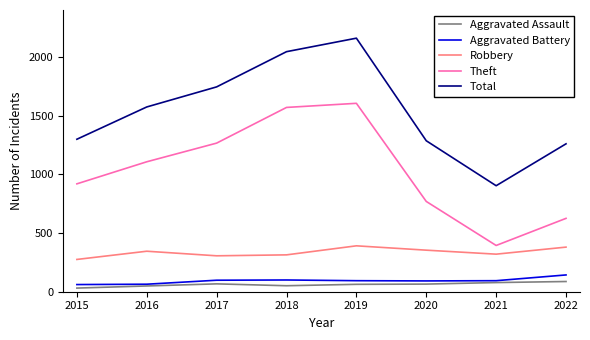

Which series has the largest total across all categories?

Total